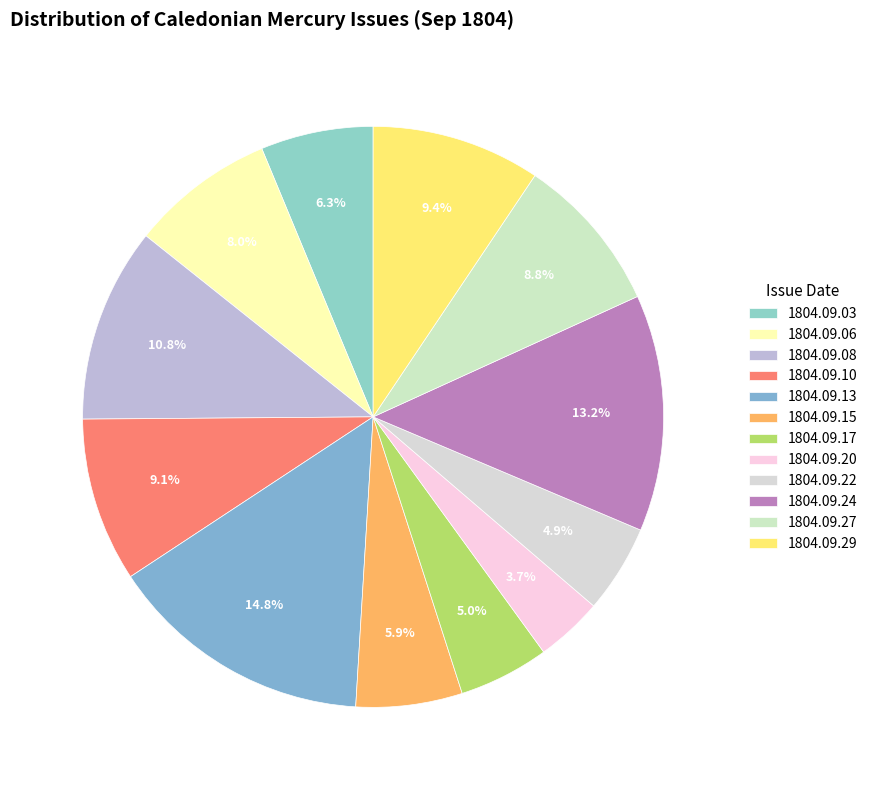

What is the total percentage of 1804.09.08 and 1804.09.24?

24.0%